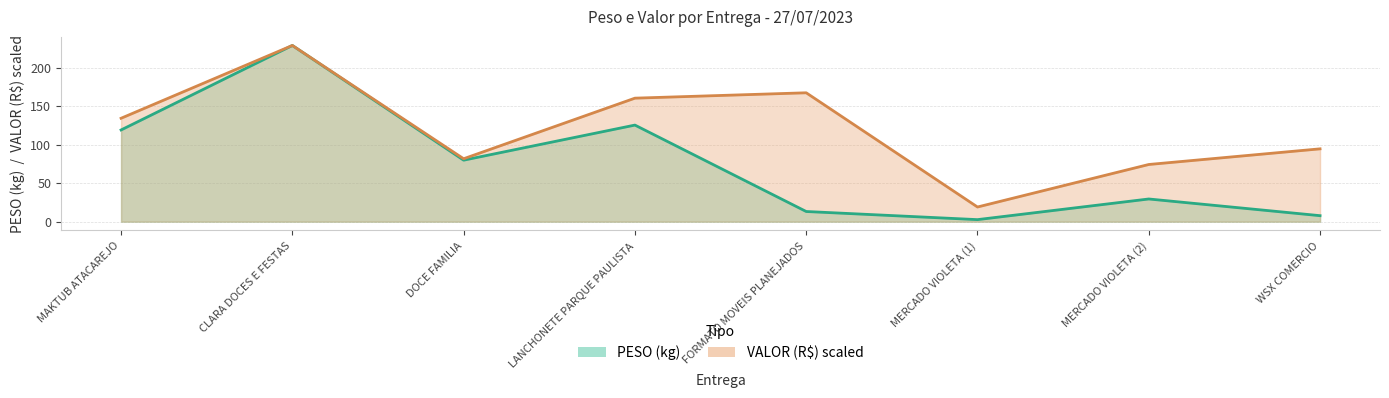

Rank the categories by VALOR value from highest to lowest.

CLARA DOCES E FESTAS, FORMATO MOVEIS PLANEJADOS, LANCHONETE PARQUE PAULISTA, MAKTUB ATACAREJO, WSX COMERCIO, DOCE FAMILIA, MERCADO VIOLETA (2), MERCADO VIOLETA (1)